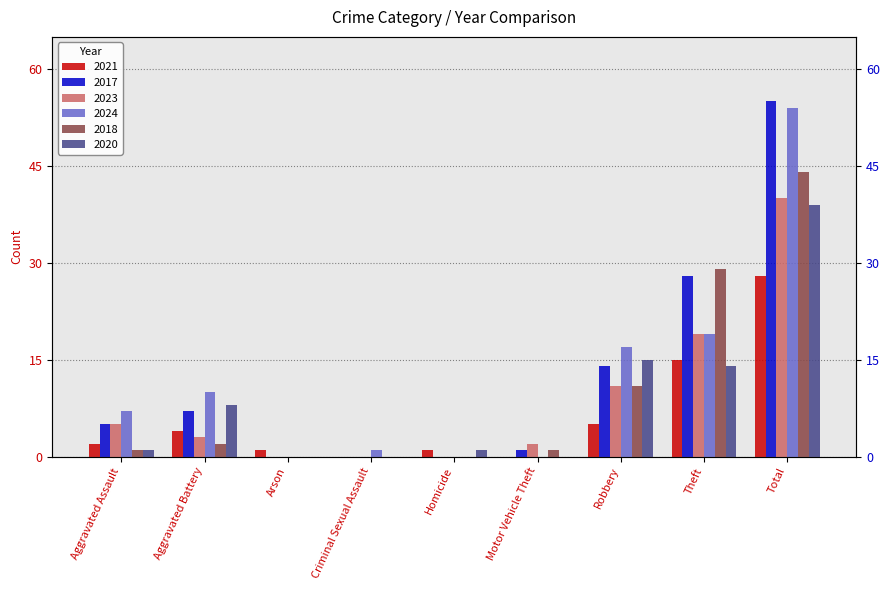

What is the difference between the second highest and minimum values in the 2023 series?

19